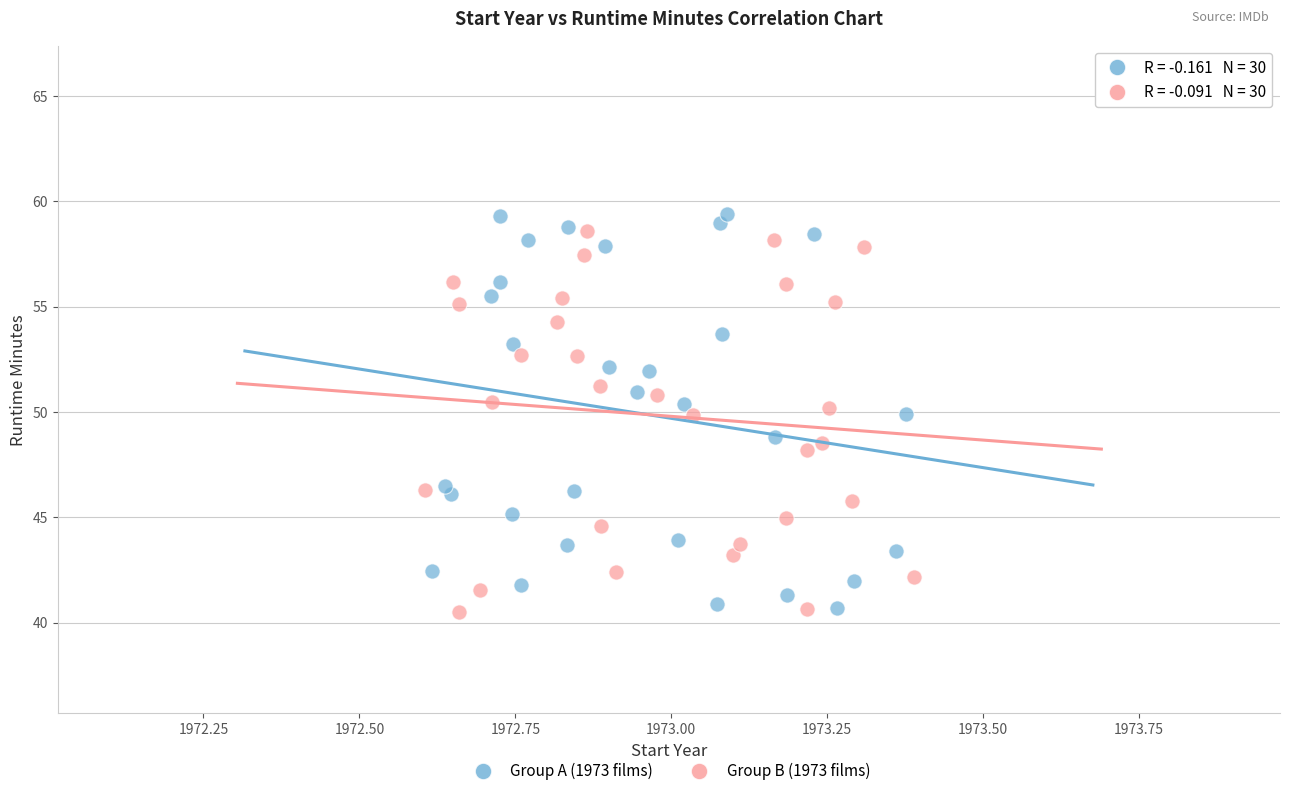

Which series has the widest spread of Y values?

Group A (1973 films)